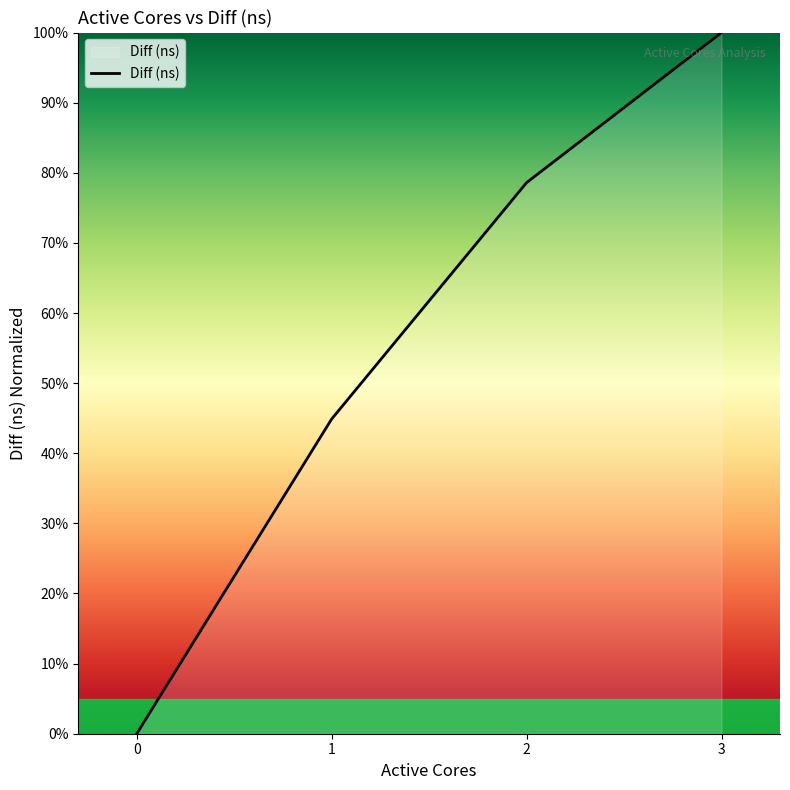

What is the change in value from 0 to 1?

+44.9